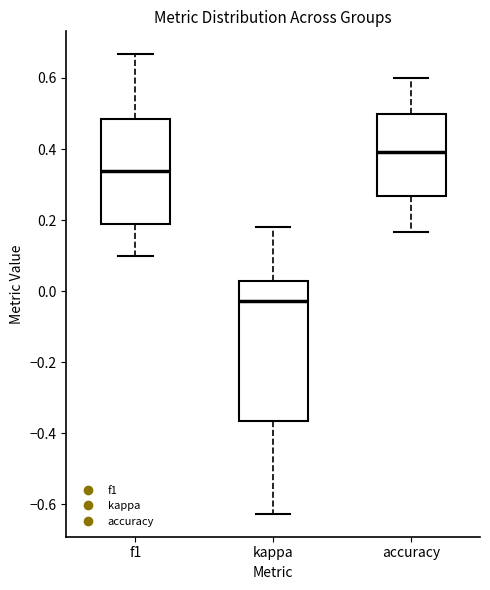

Where is the lower edge of the box for f1 on the y-axis? The values are not printed on the chart, so give them approximately, as read against the axis.

0.18